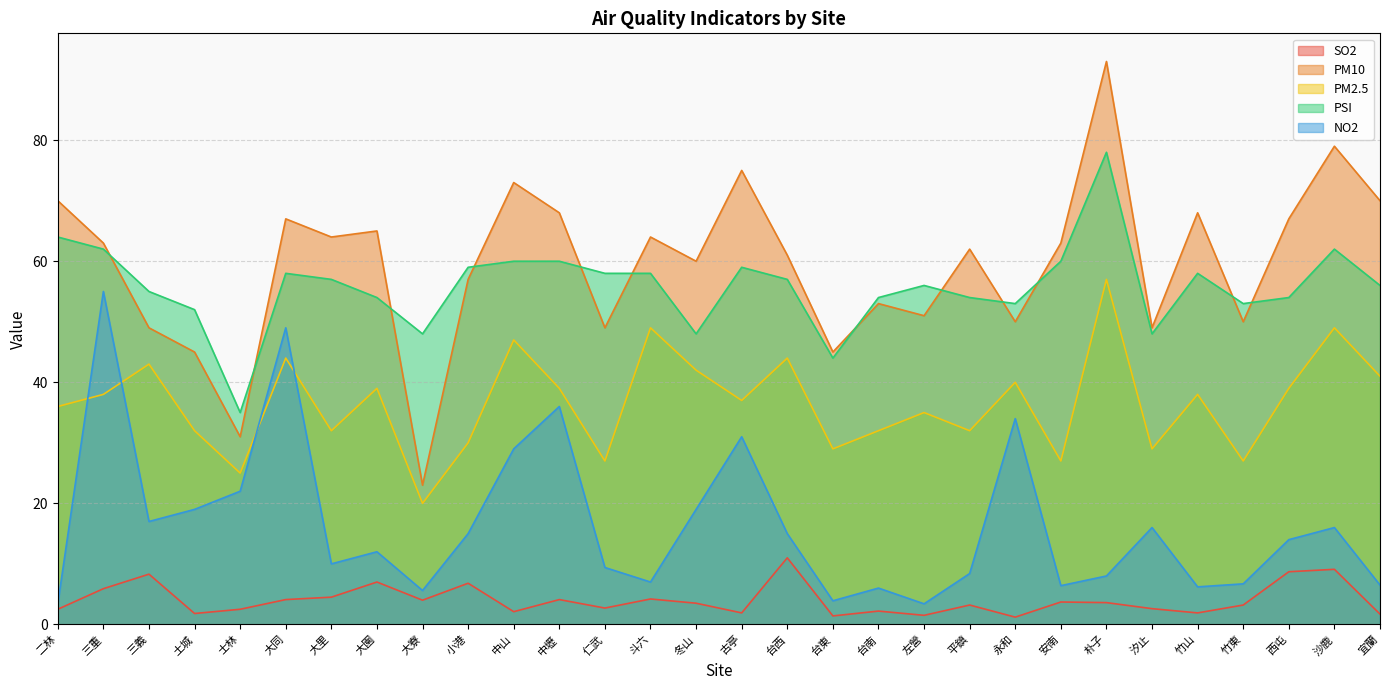

What are all the series names shown in the legend?

SO2, PM10, PM2.5, PSI, NO2